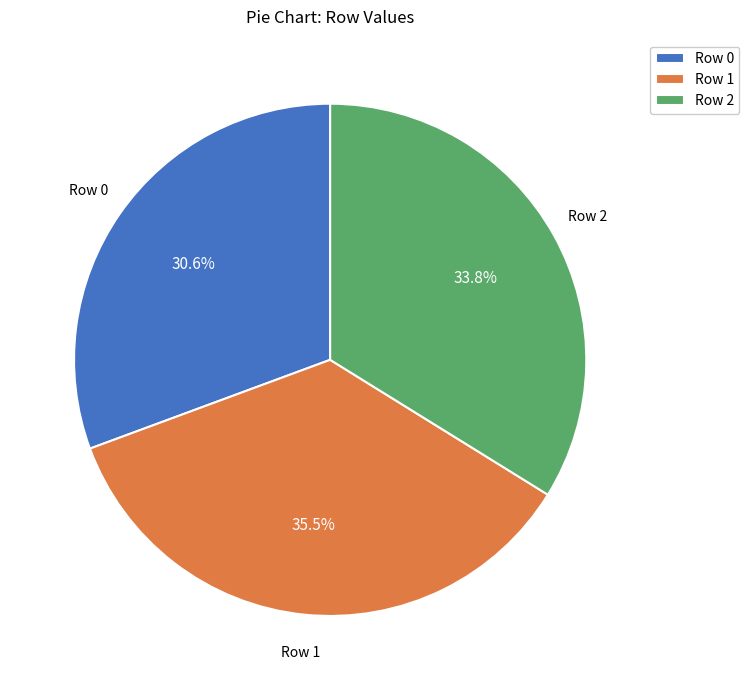

Is there a majority slice in this chart?

No